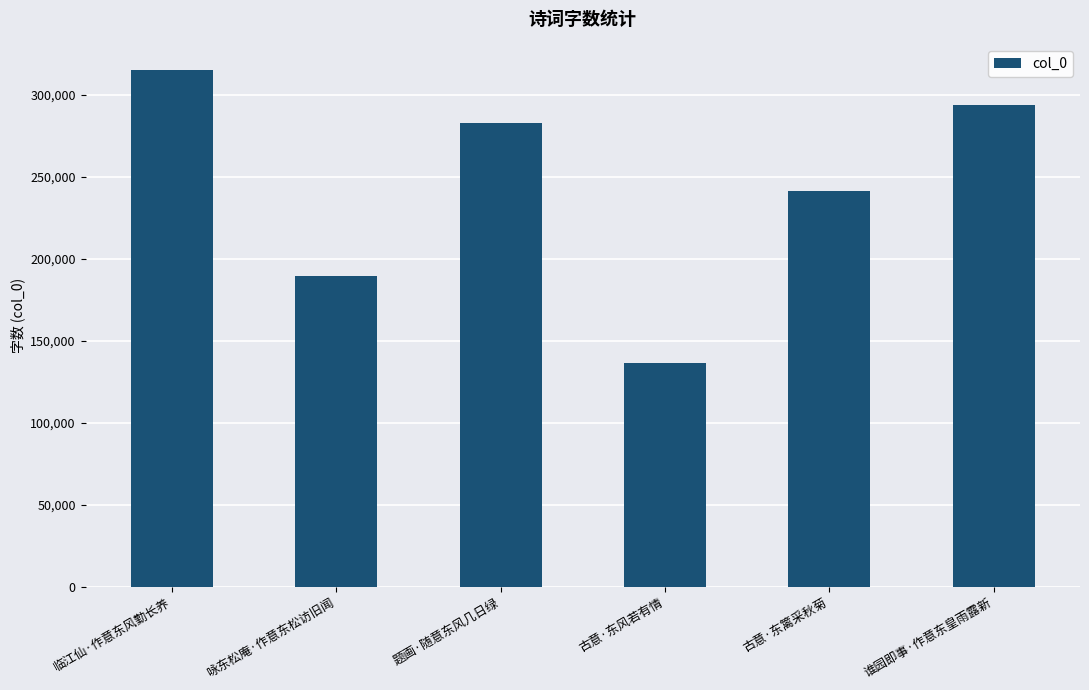

Does the chart contain any negative values?

No